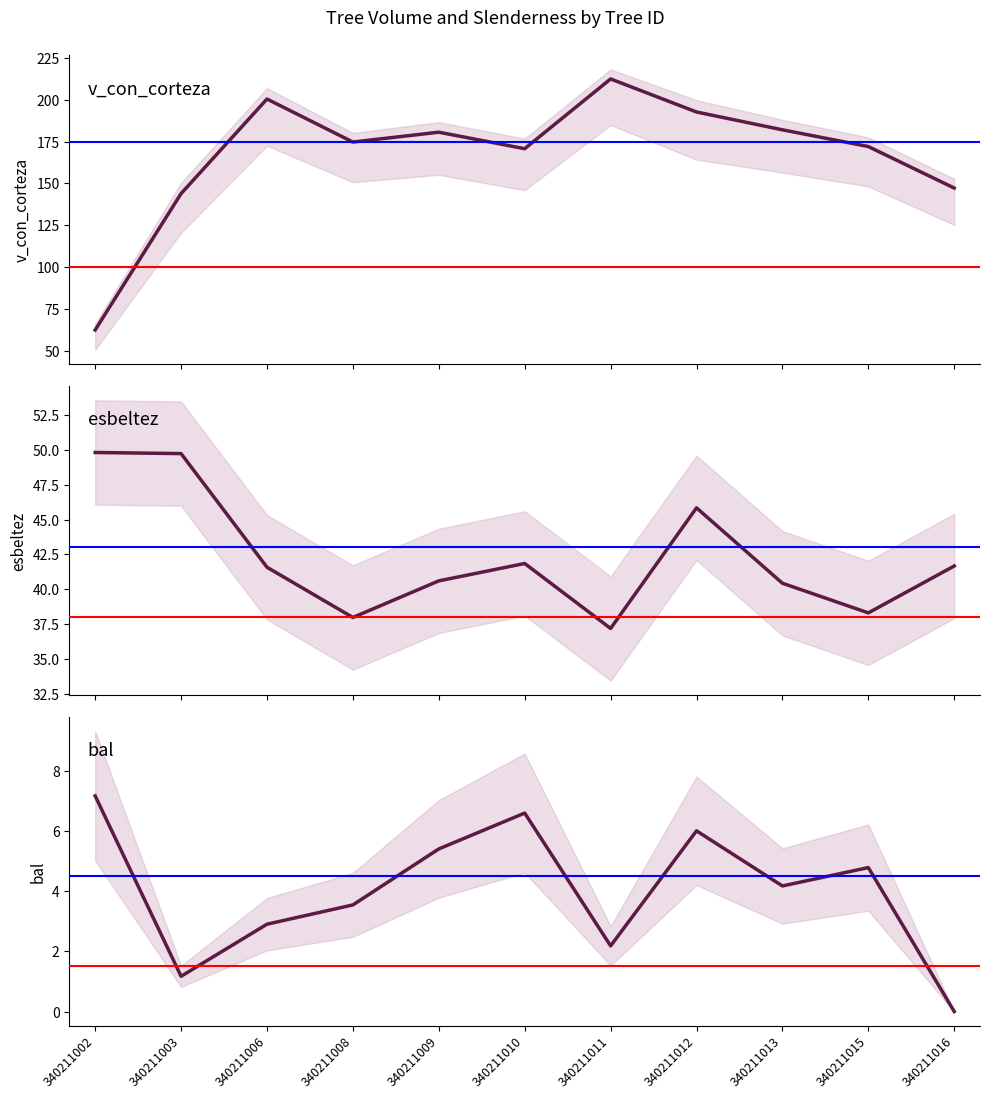

Which category has the highest value across all series?

340211011